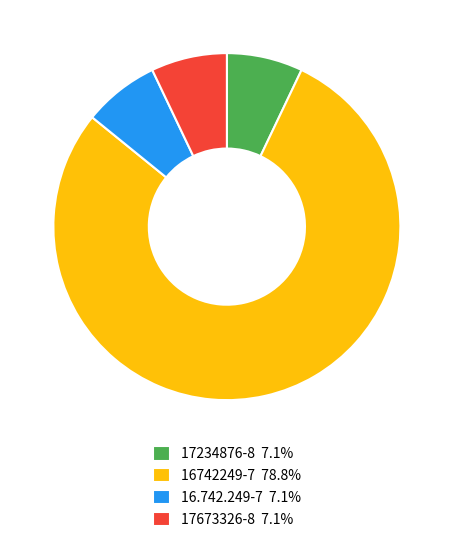

Does 16742249-7 78.8% represent more than half of the total?

Yes